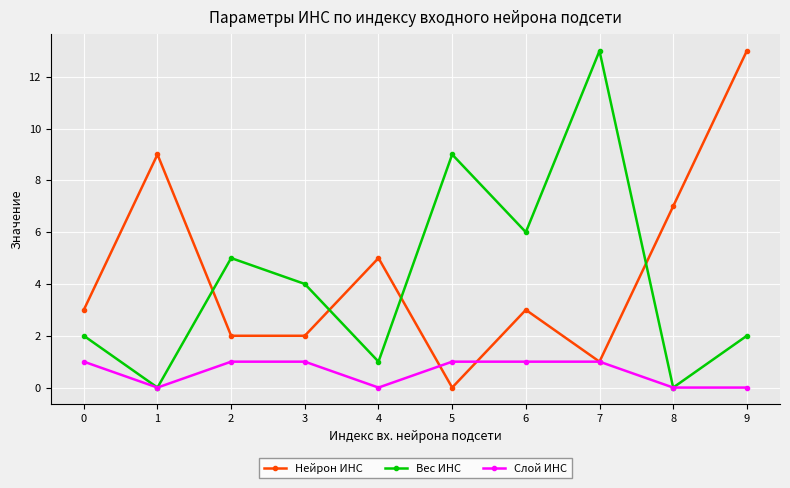

At which category does Слой ИНС reach its first local valley?

1